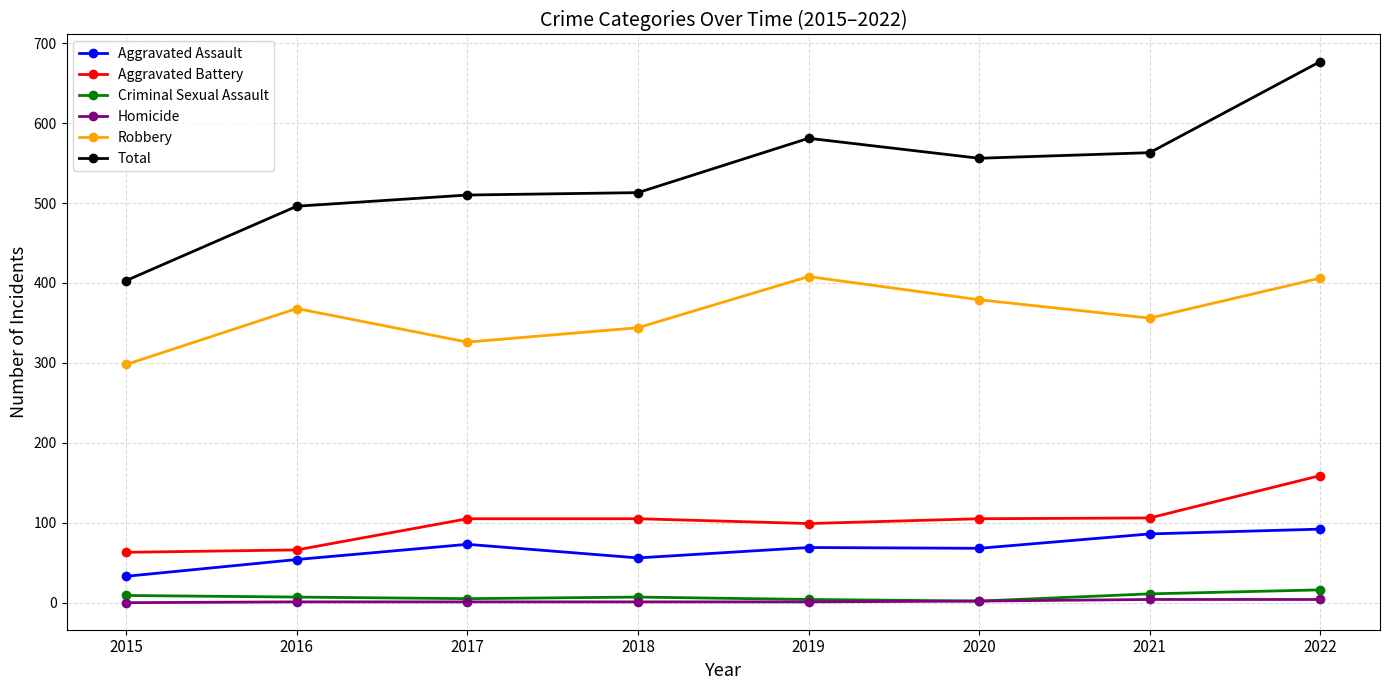

Which label corresponds to the largest value in the chart?

2022